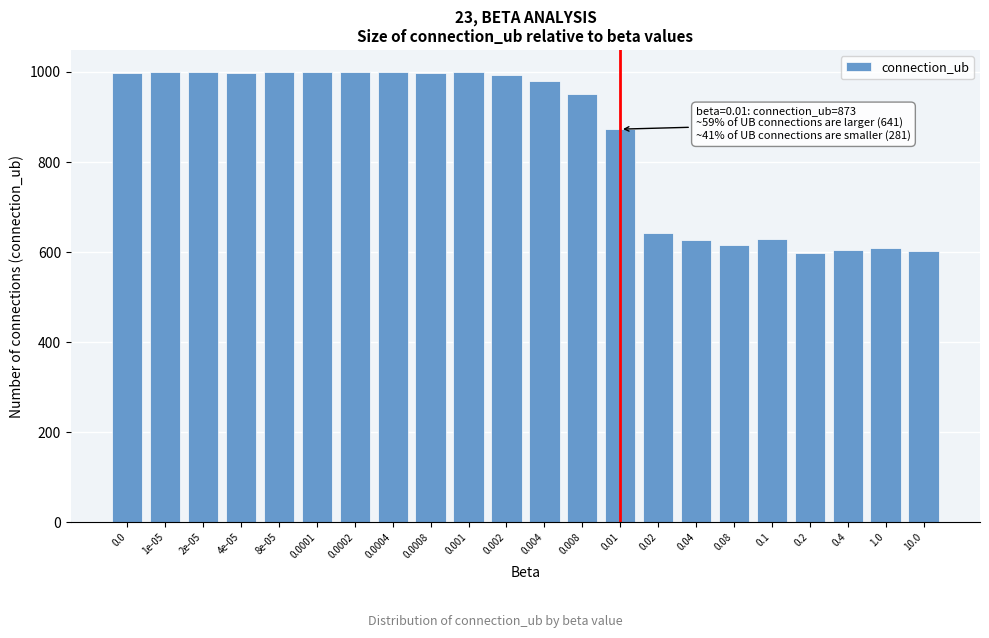

What is the change in value from 0.02 to 0.4?

-37